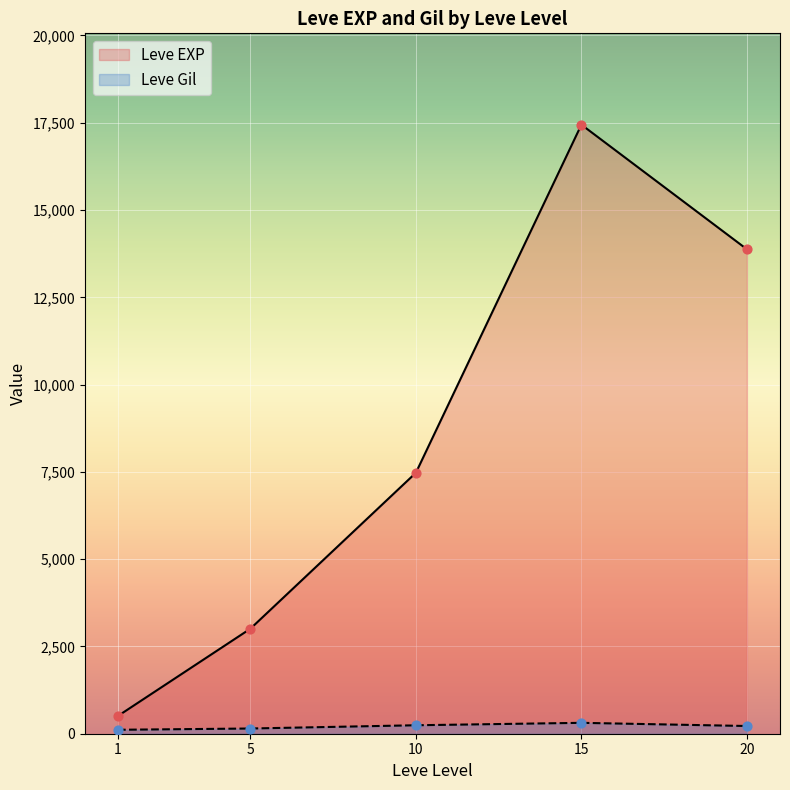

What are all the series names shown in the legend?

Leve EXP, Leve Gil